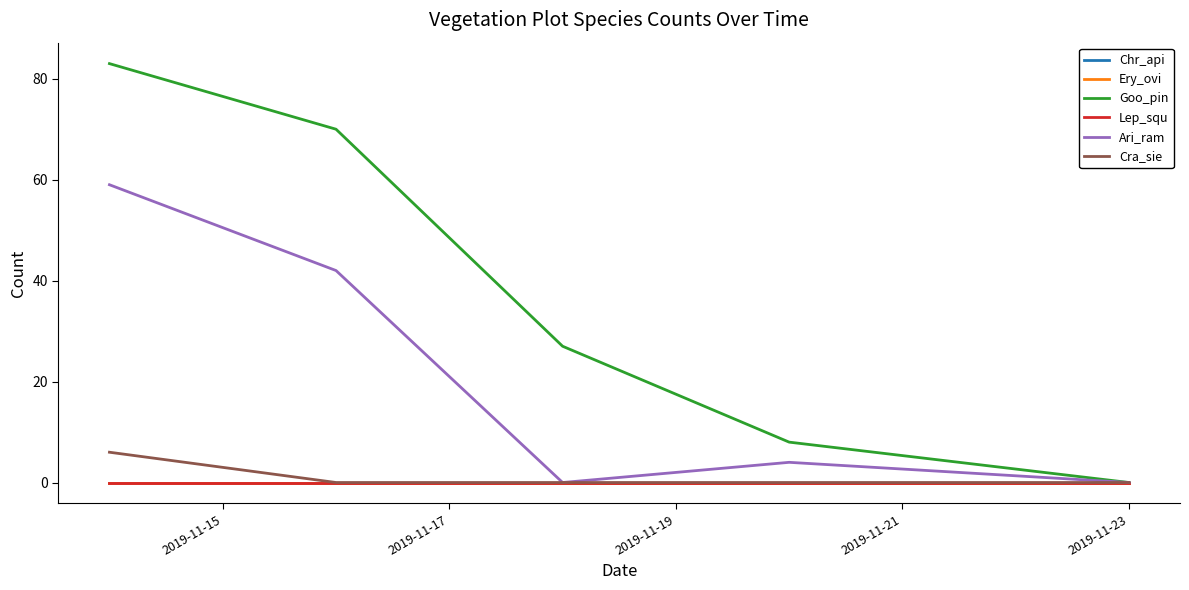

Does the chart display data point markers on the line(s)?

No